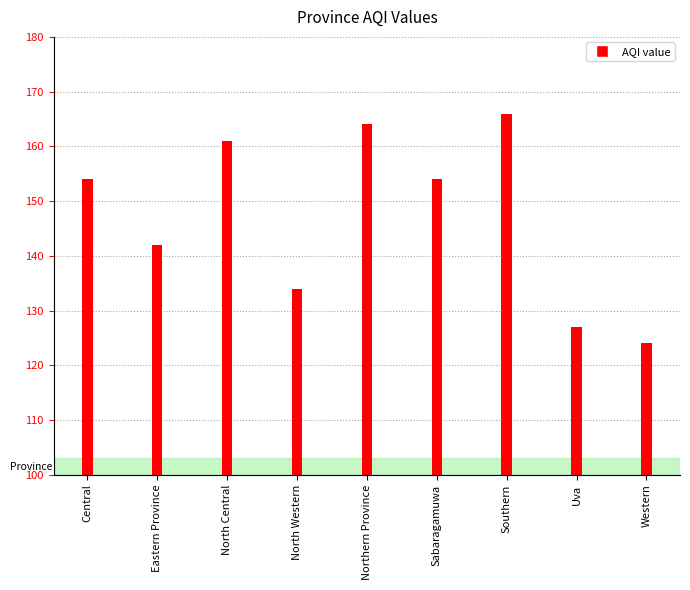

The chart shows a value of 164 at Northern Province. True or false?

True